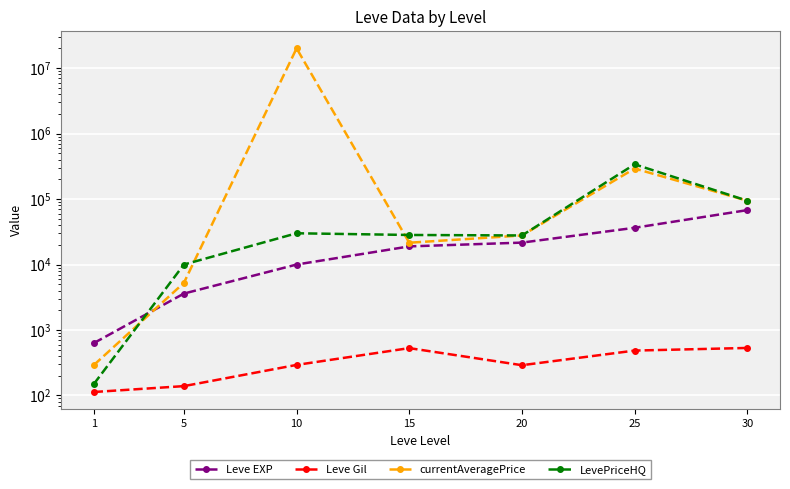

List the series in order of their peak value, highest first.

currentAveragePrice, LevePriceHQ, Leve EXP, Leve Gil